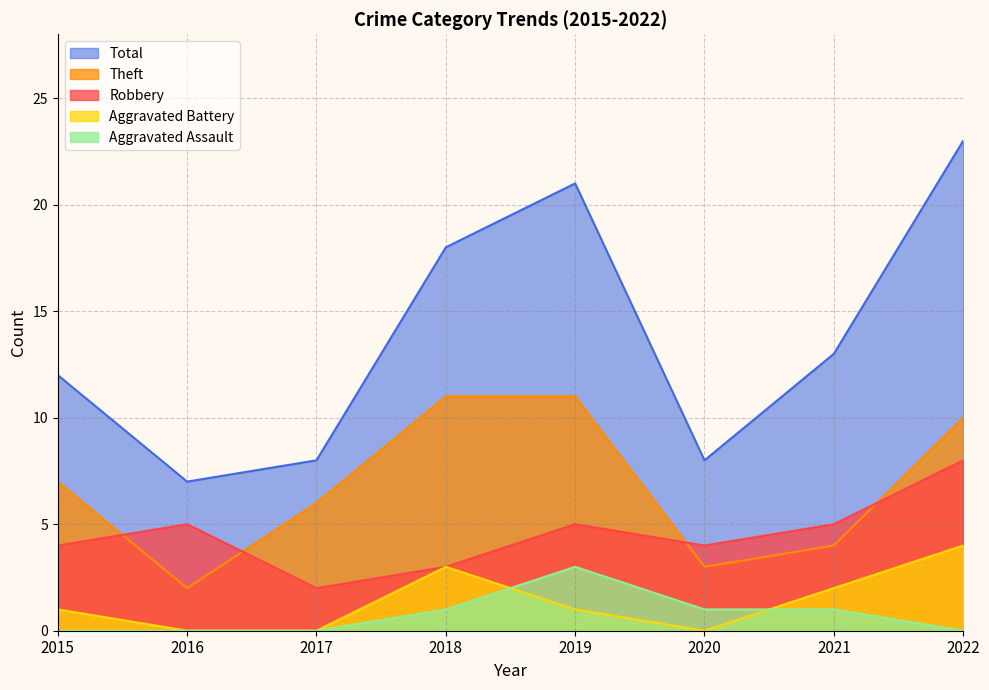

Which series has the widest spread of values?

Total